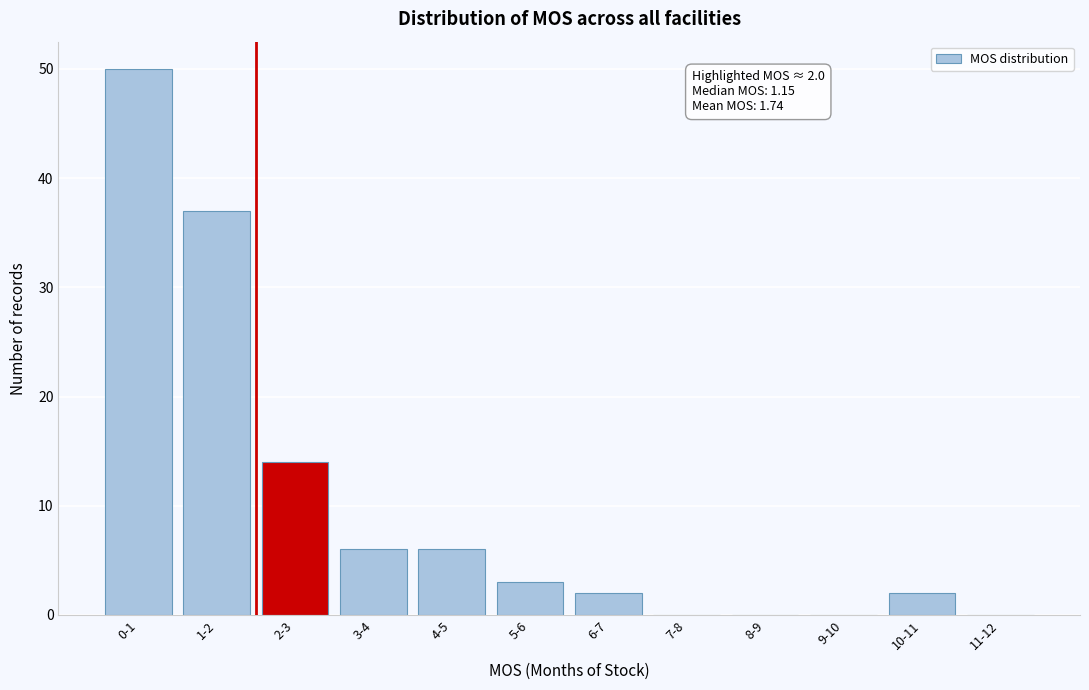

Reading right to left, list all the values displayed in this chart.

11-12=0	10-11=2	9-10=0	8-9=0	7-8=0	6-7=2	5-6=3	4-5=6	3-4=6	2-3=14	1-2=37	0-1=50